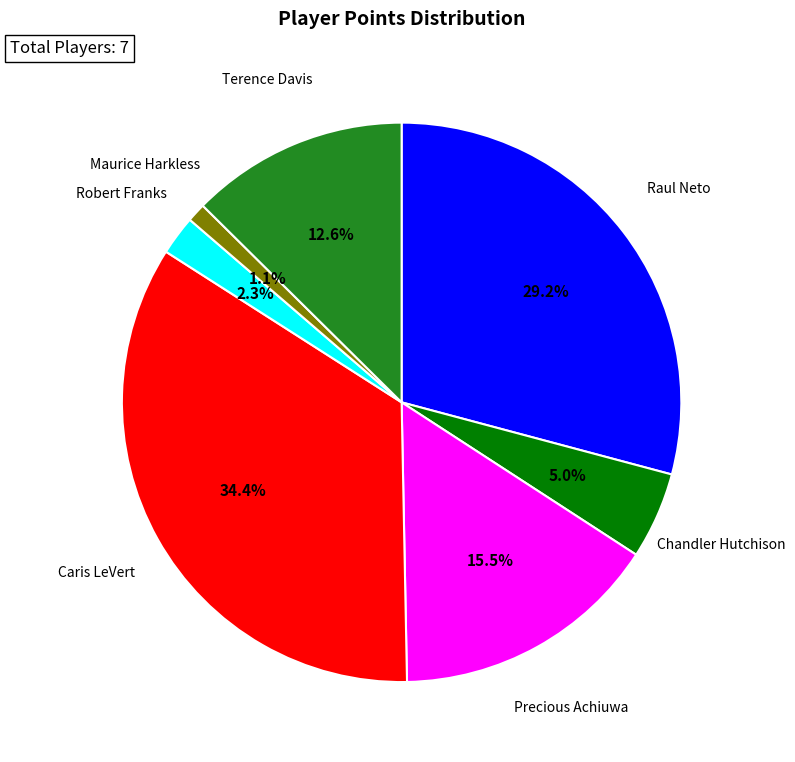

Does any single category account for the majority?

No